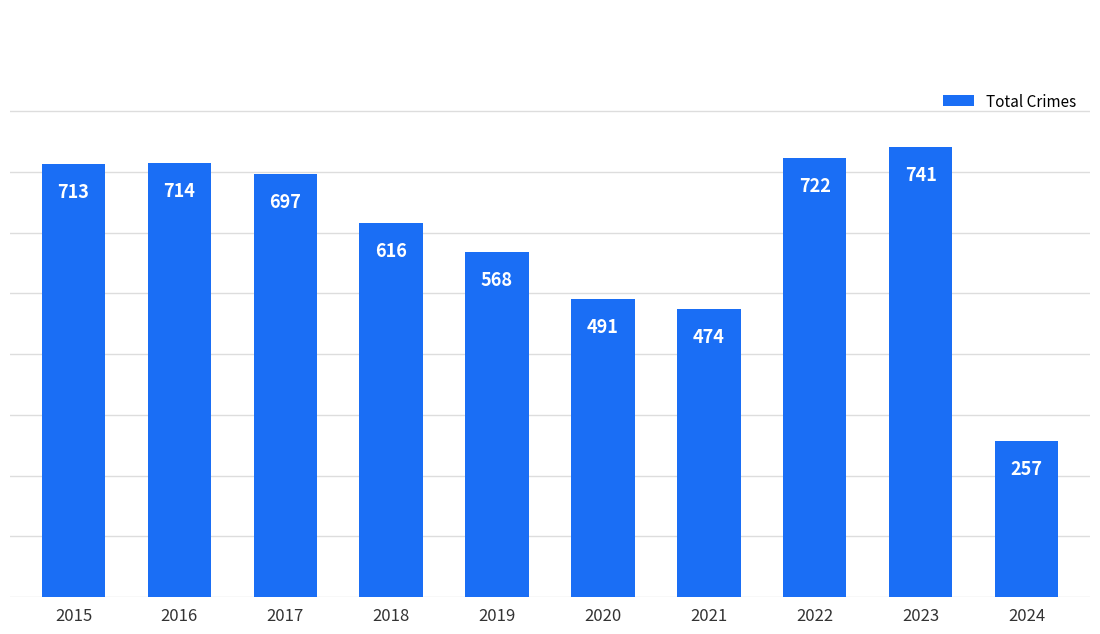

Rank the categories by value from highest to lowest.

2023, 2022, 2016, 2015, 2017, 2018, 2019, 2020, 2021, 2024